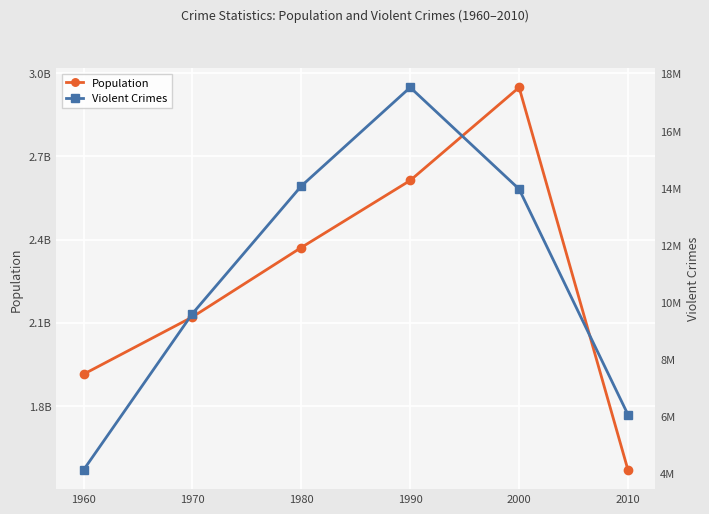

Does the chart display data point markers on the line(s)?

Yes